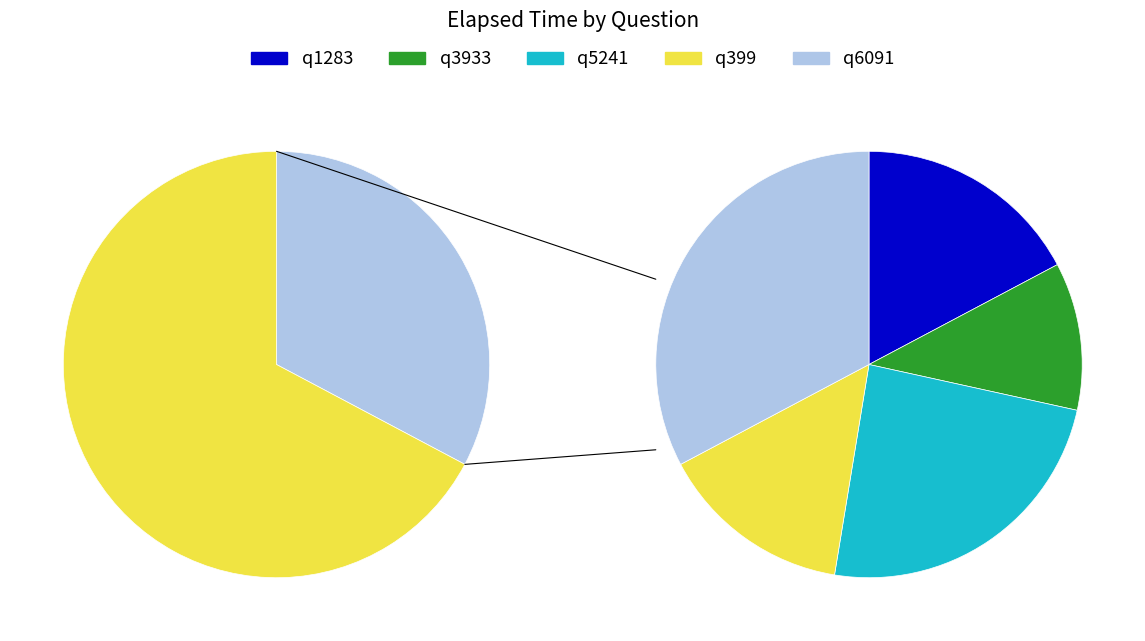

Does any single category account for the majority?

No